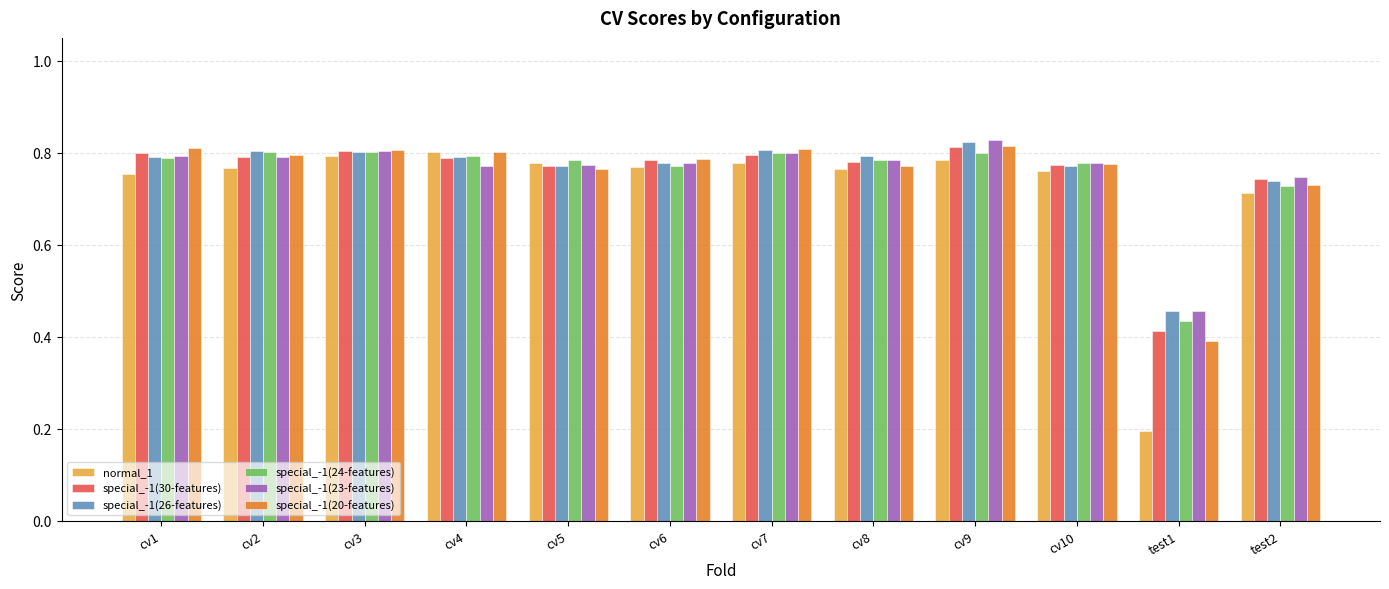

True or false: special_-1(24-features) has a value of 1.1 at cv10.

False